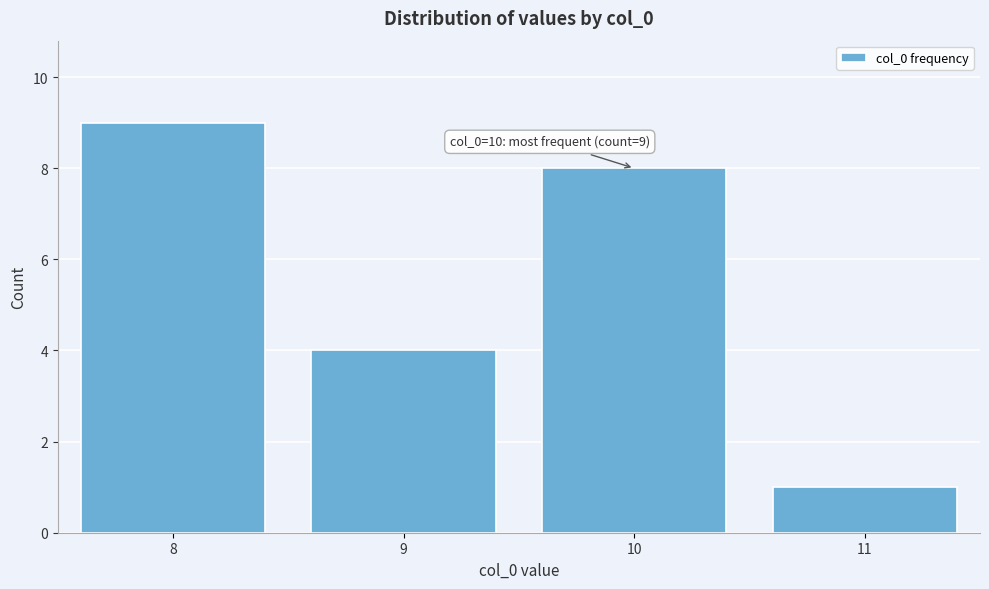

Reading left to right, what are all the values shown in this chart?

8=9	9=4	10=8	11=1